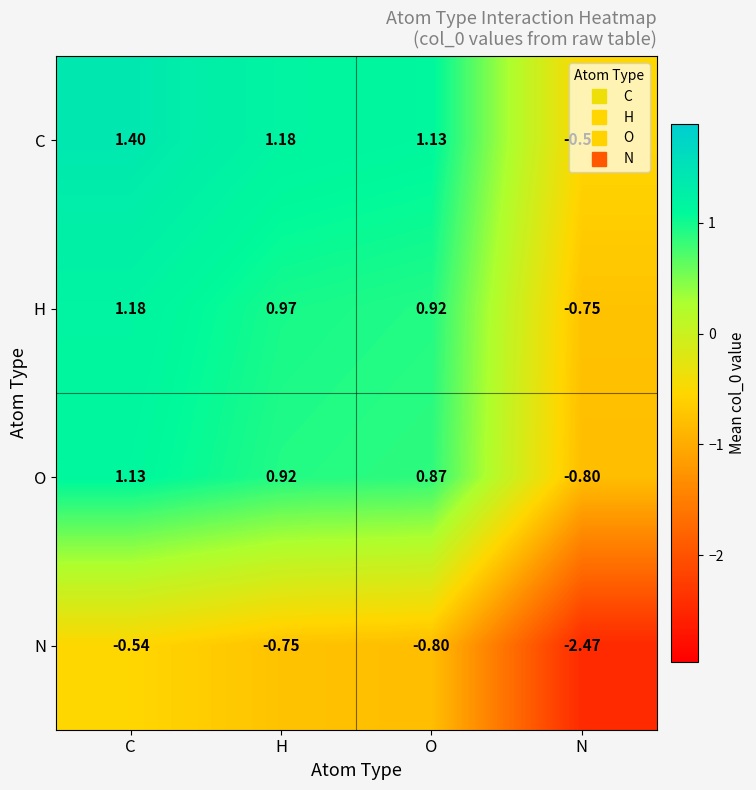

What is the spread (max minus min) of values at C?

1.9